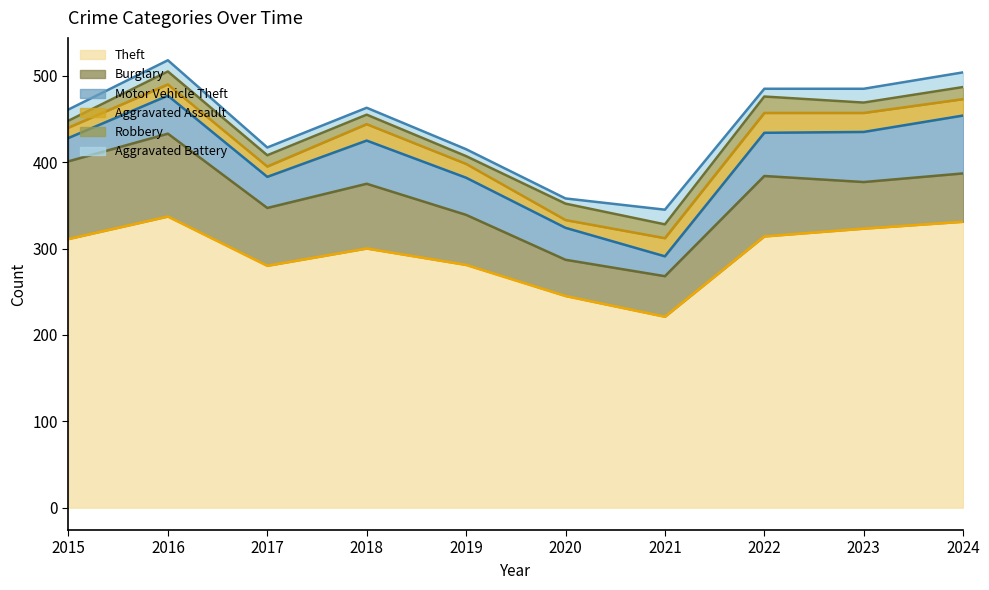

What is the value of the Motor Vehicle Theft point at the 4th from the left?

50